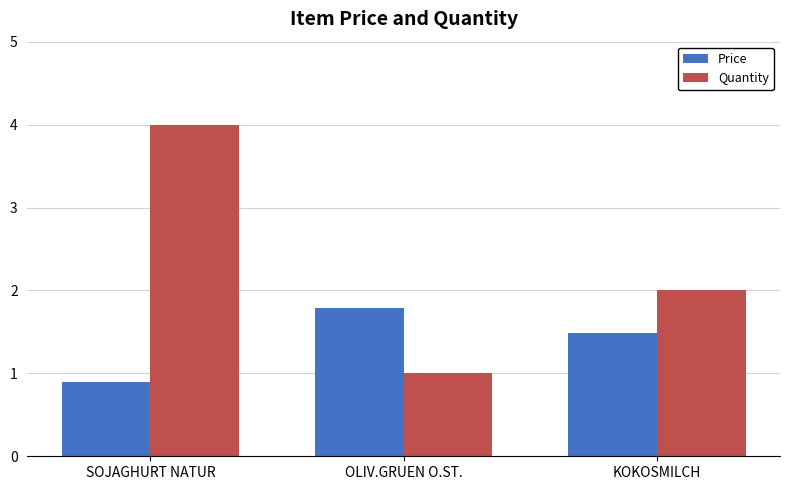

What is the difference between the highest and lowest values at SOJAGHURT NATUR?

3.1